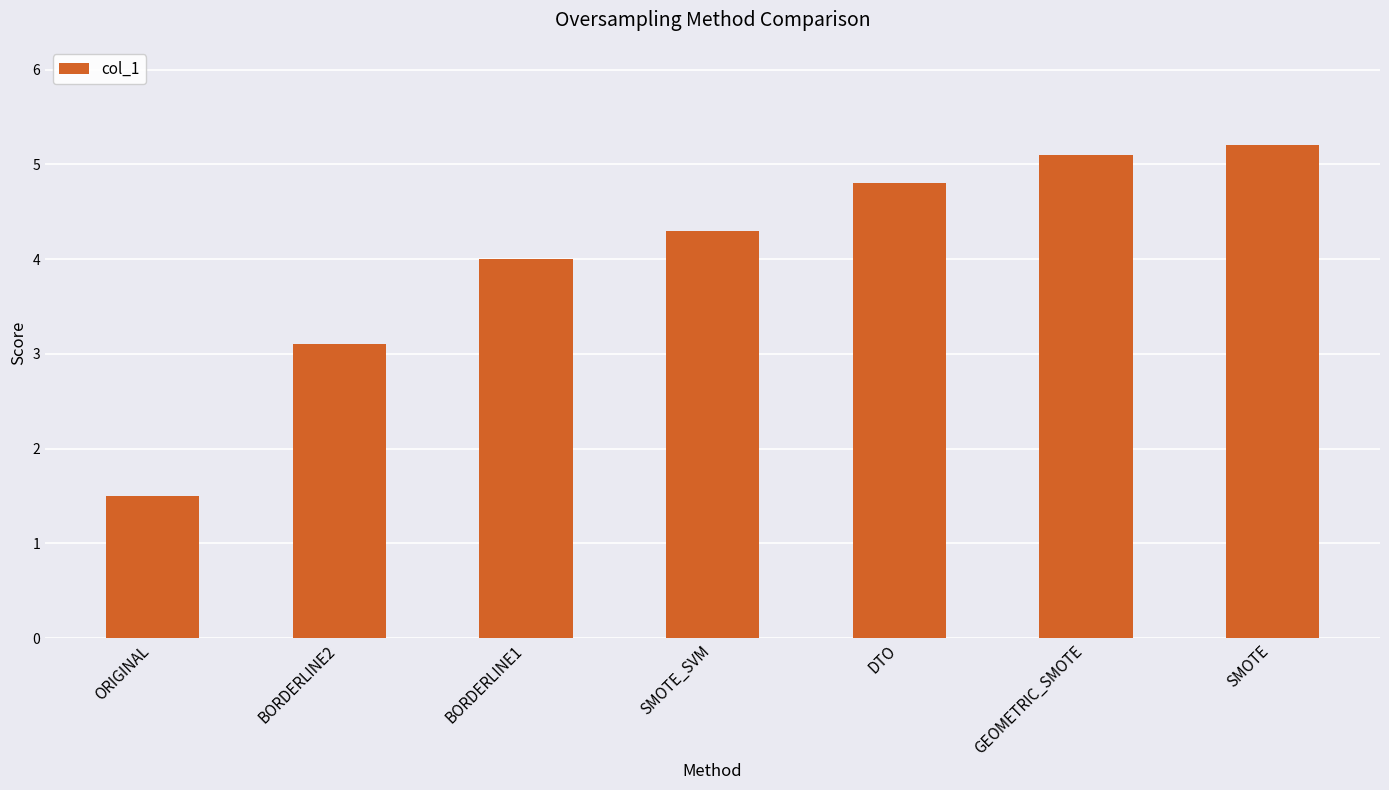

List the labels in order of value, smallest first.

ORIGINAL, BORDERLINE2, BORDERLINE1, SMOTE_SVM, DTO, GEOMETRIC_SMOTE, SMOTE